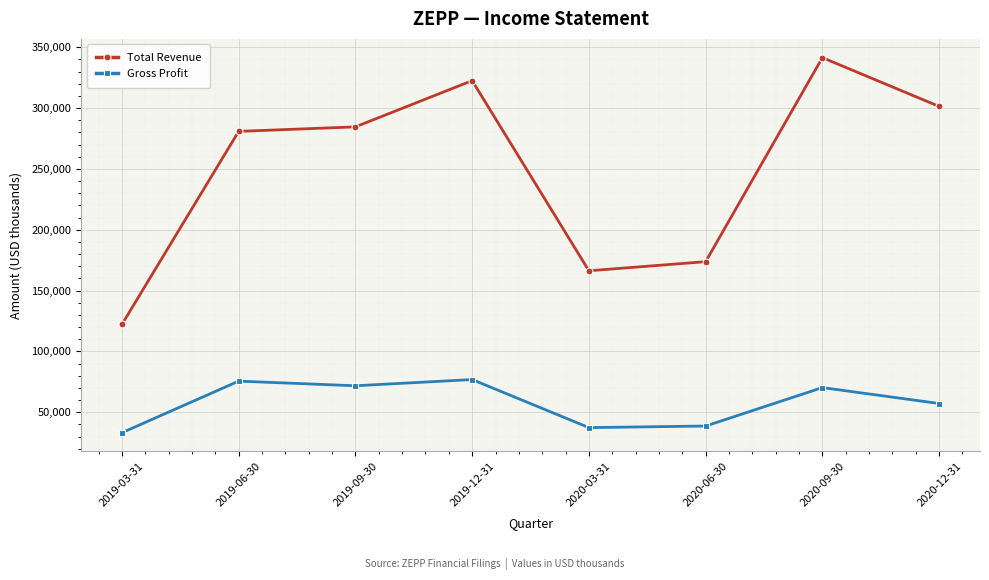

Count the number of data series in this chart.

2